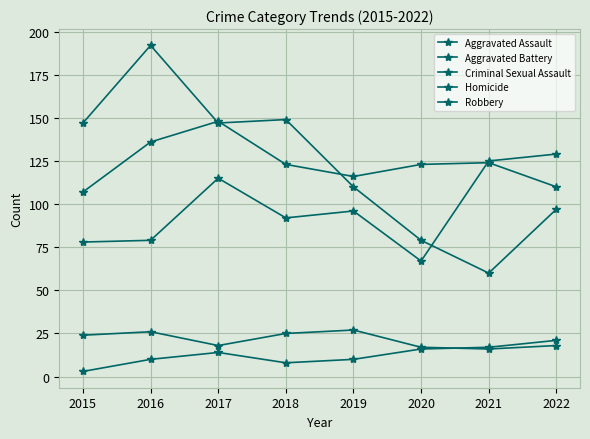

What is the value of the Aggravated Assault point at the 7th from the left?

125